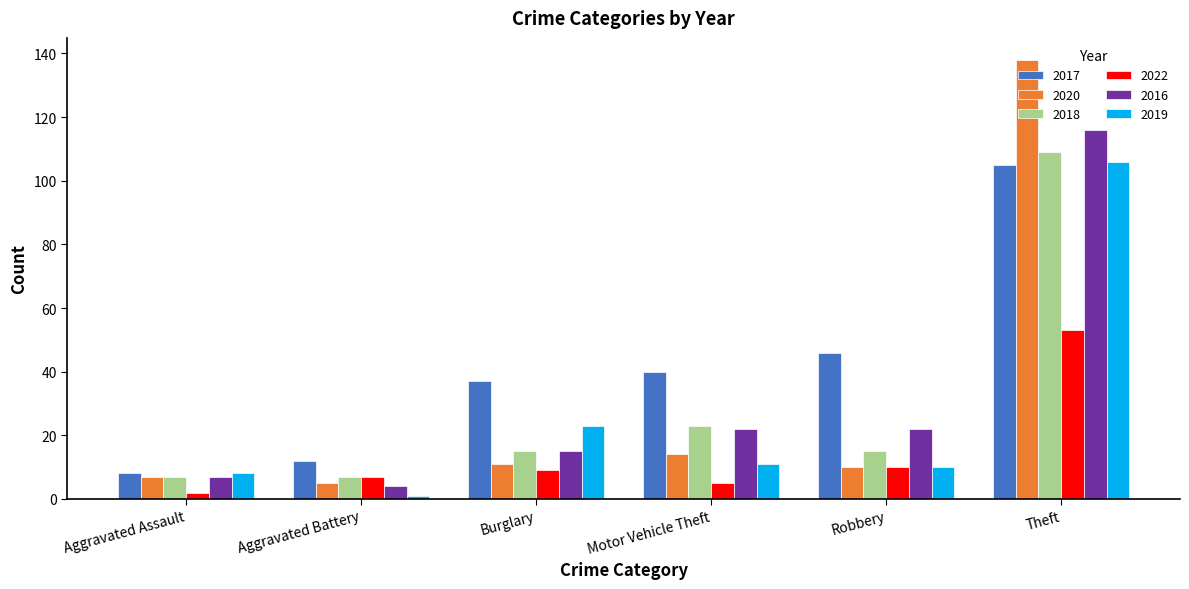

Is it true that 2018 equals 57 at Theft?

False